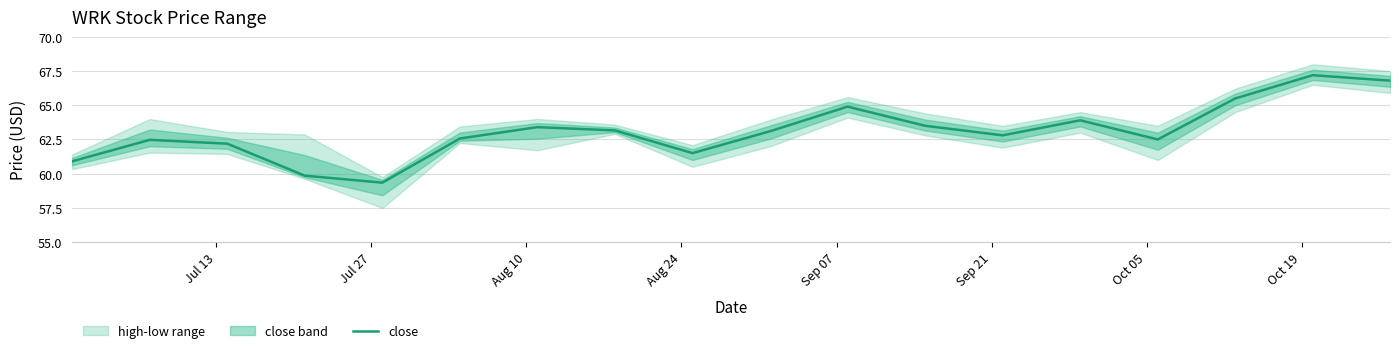

What is the minimum value for close?

59.3